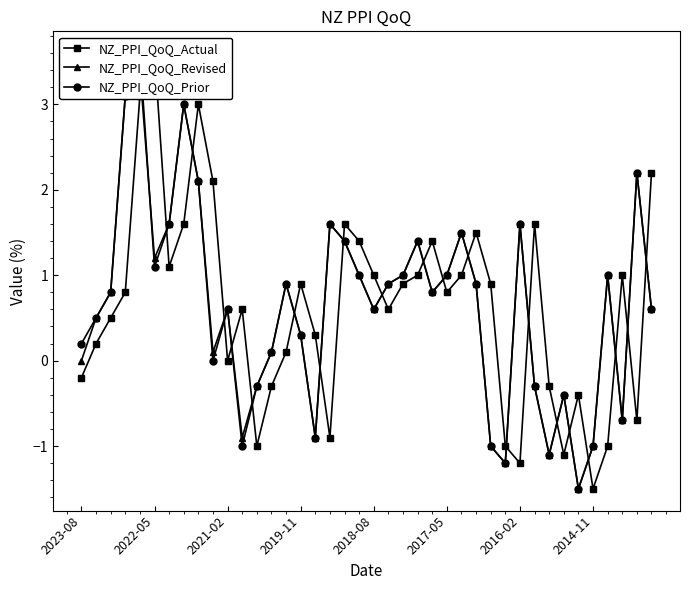

Is it true that NZ_PPI_QoQ_Revised equals -1.0 at 2014-11?

True